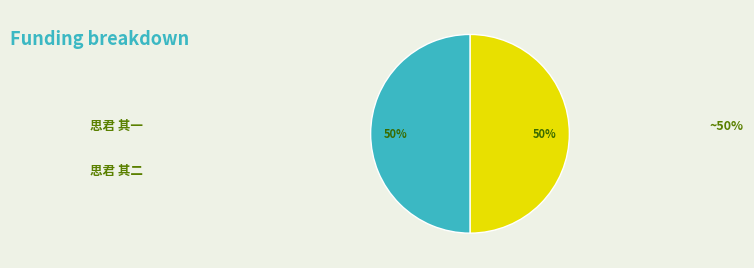

Combined, do 思君 其二 and 思君 其一 account for over 50%?

Yes